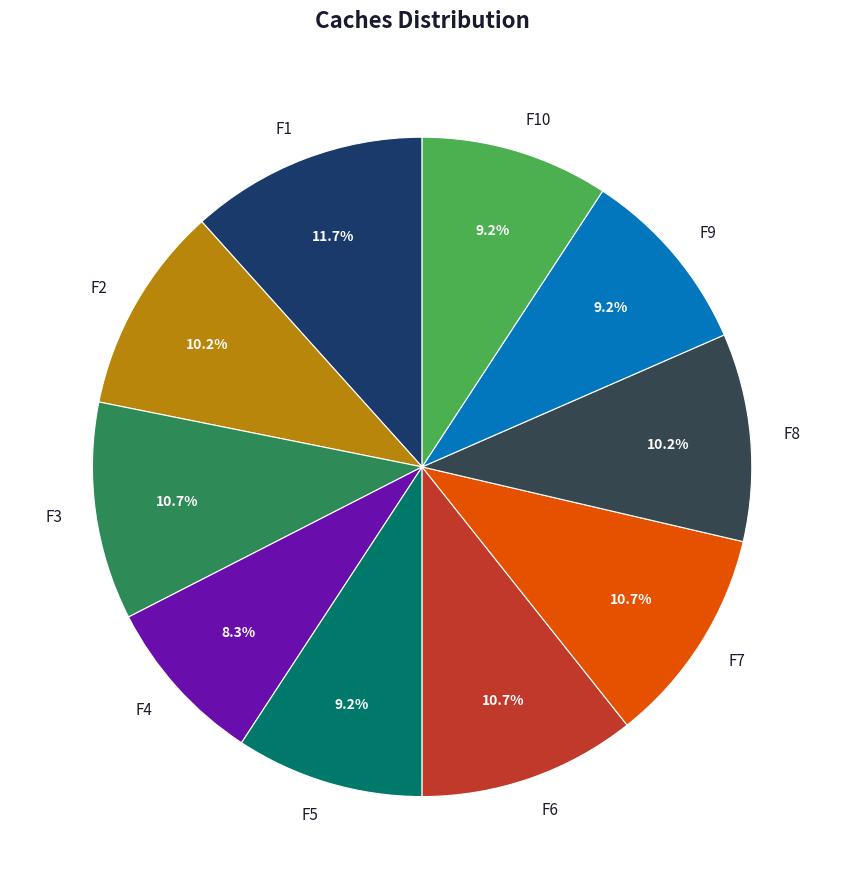

To the nearest percent, what portion does F5 represent?

9%